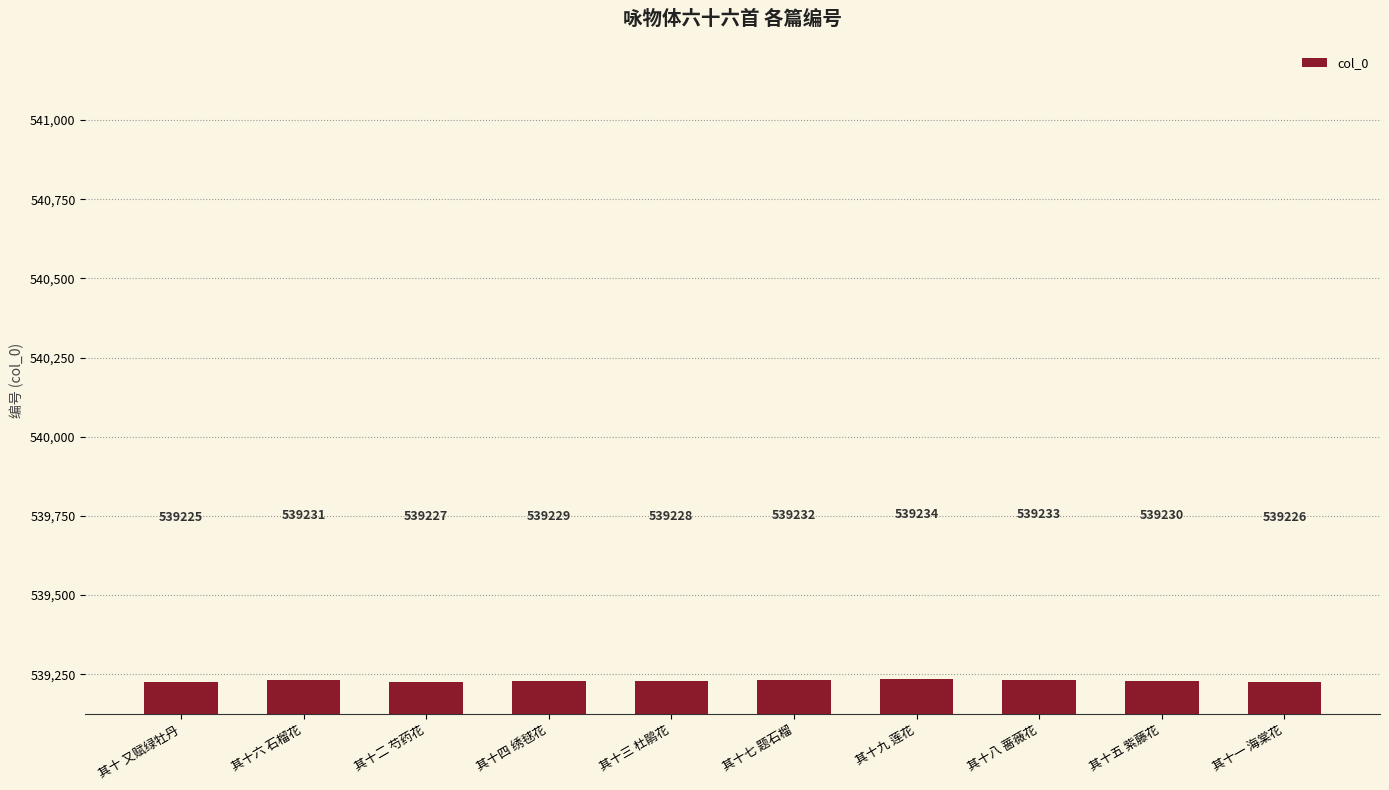

What is the difference between the maximum and minimum values?

9